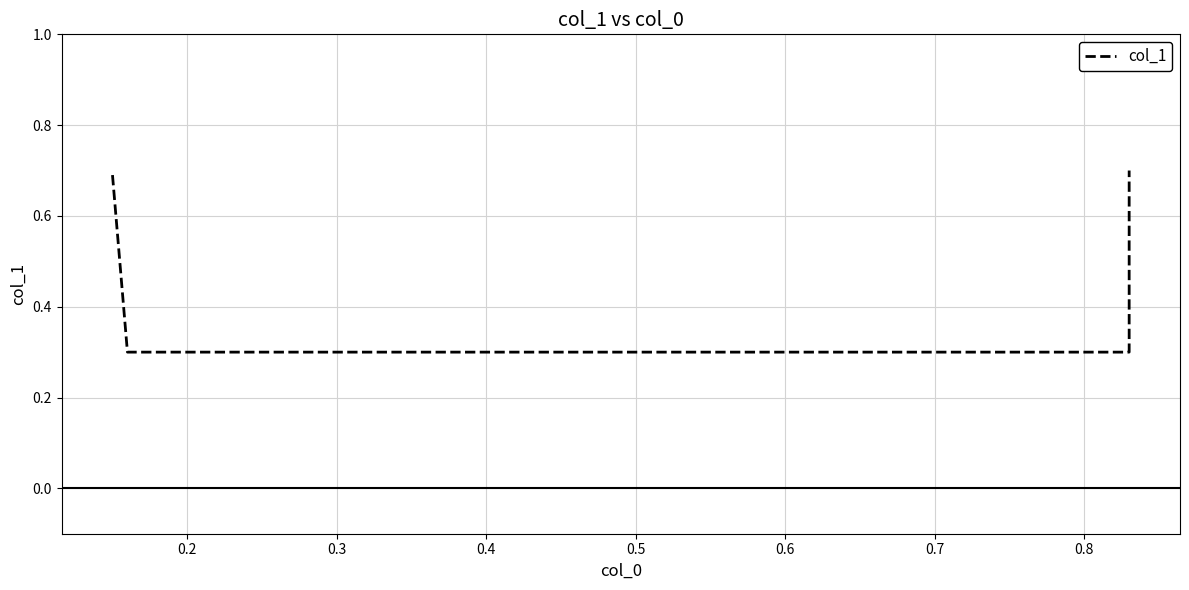

What is the approximate value at 0.2?

0.3